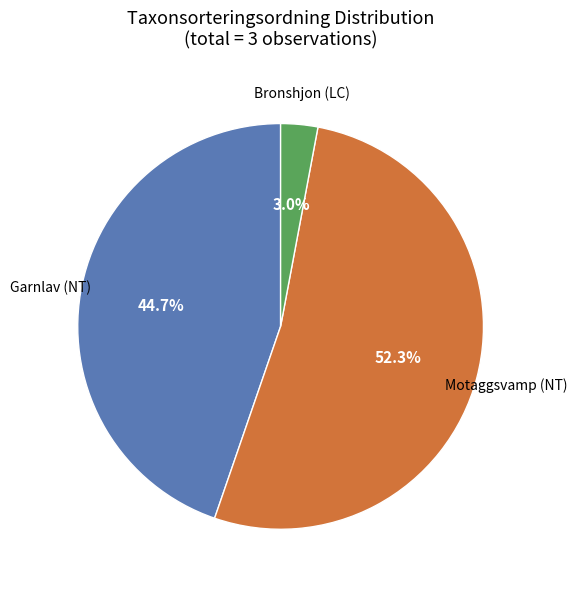

Does any single category account for the majority?

Yes